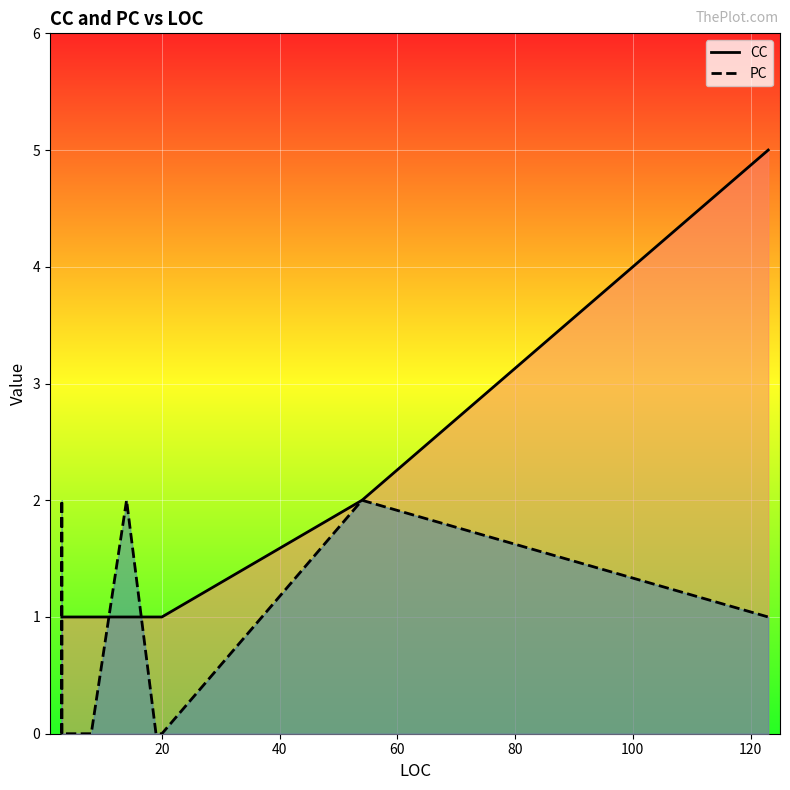

What are all the series names shown in the legend?

CC, PC